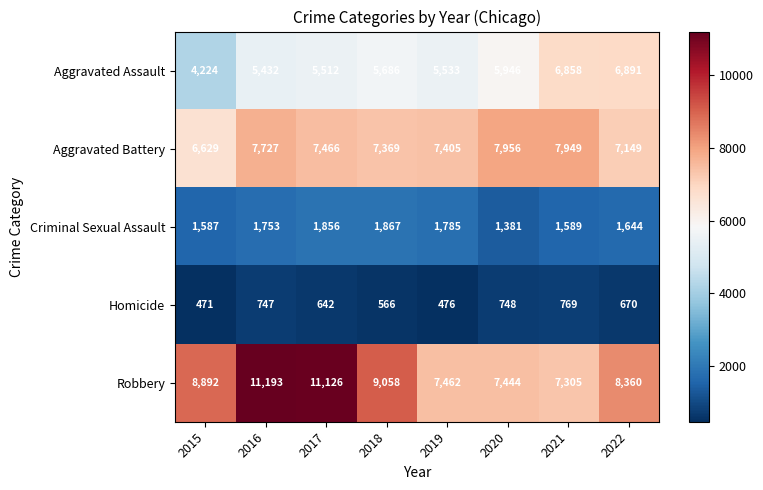

Which series has the widest spread of values?

Robbery